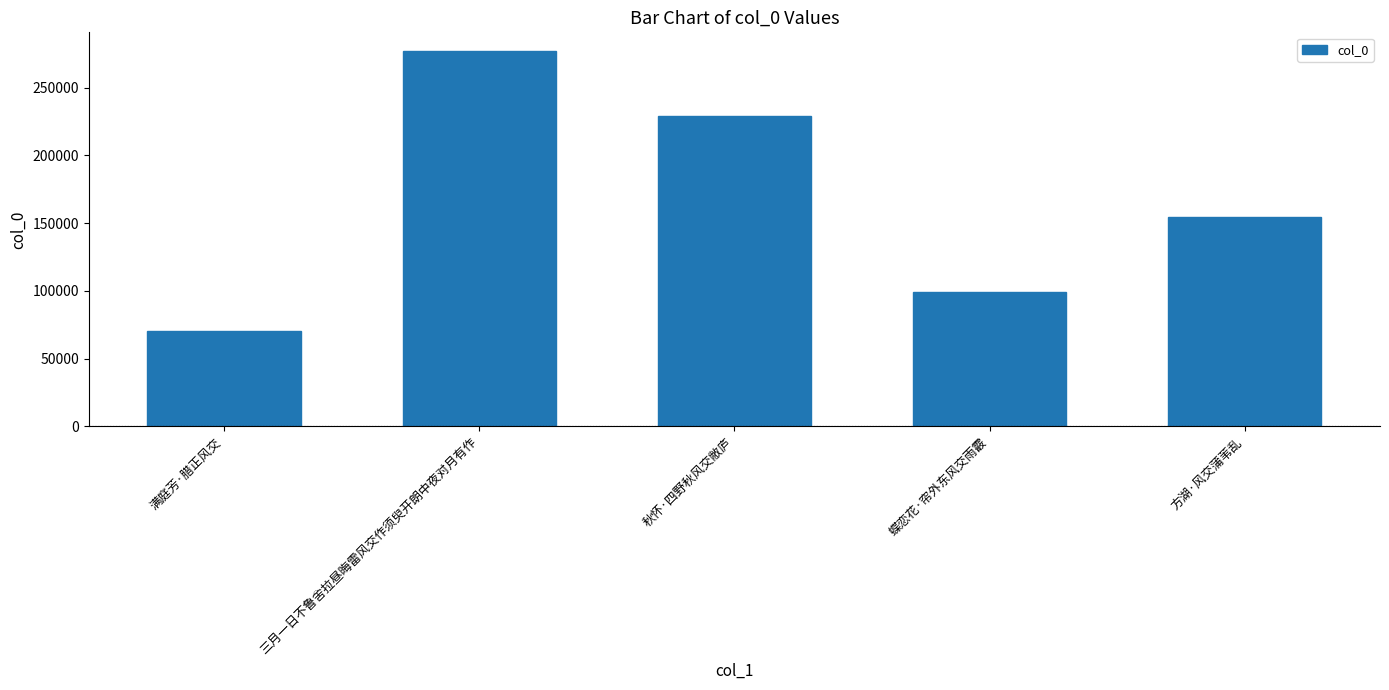

How many distinct data groups are displayed?

1